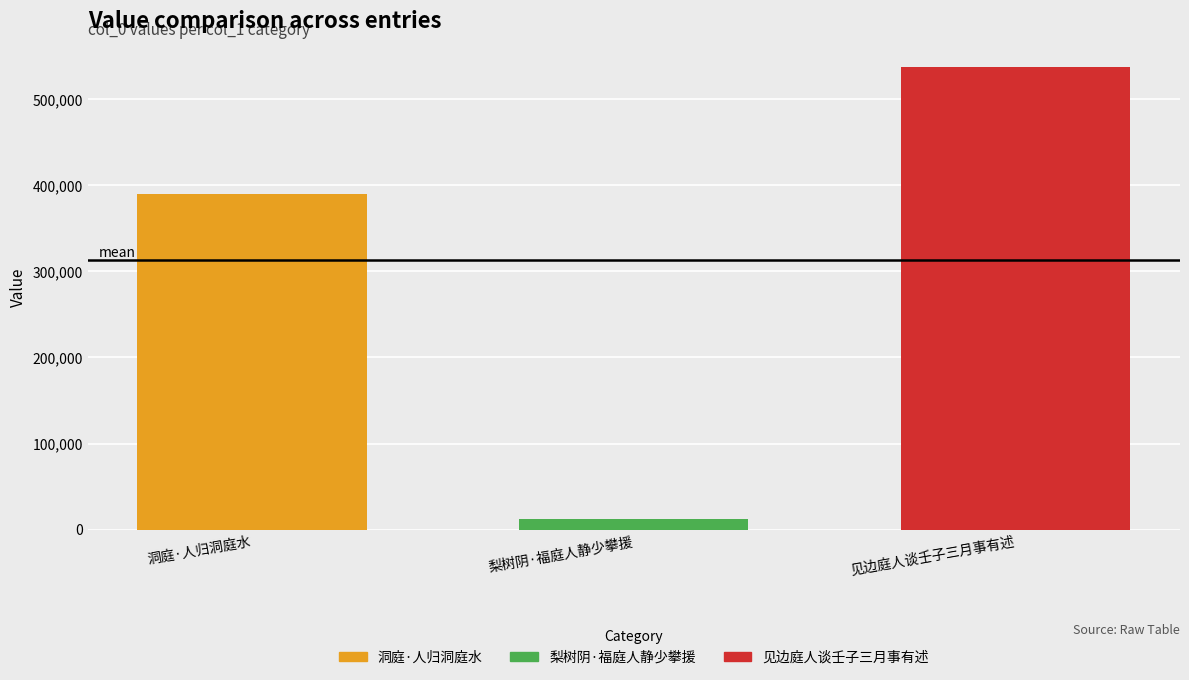

What is the smallest value displayed?

12860